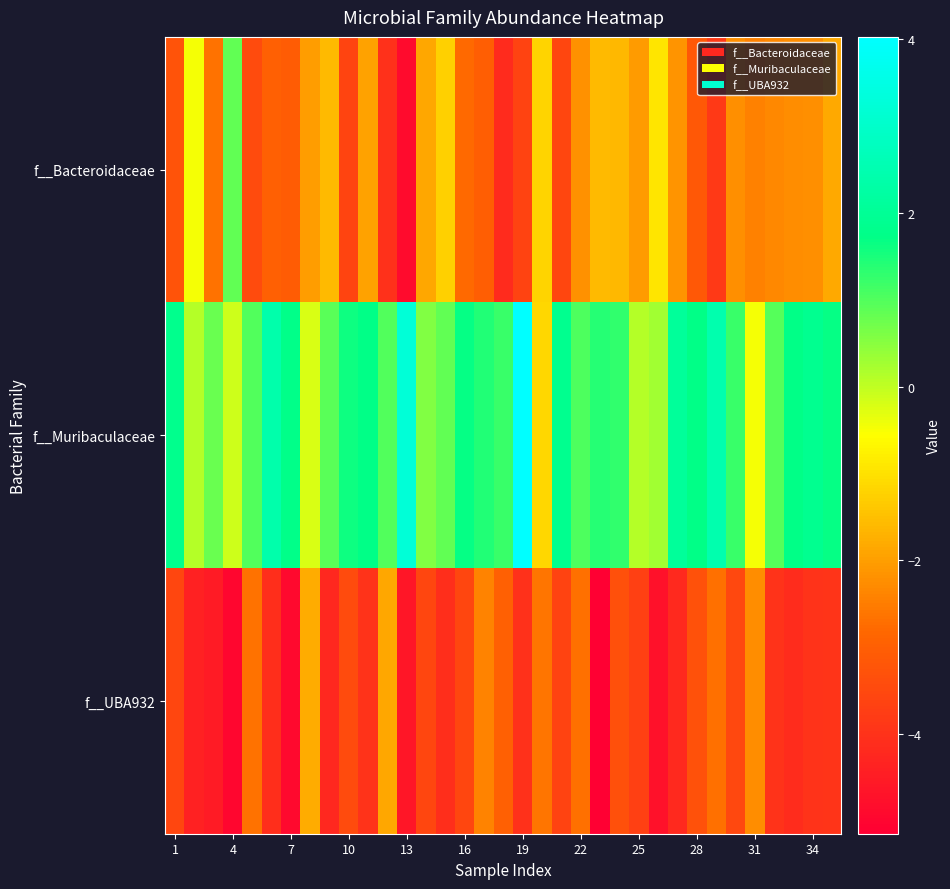

Which series has the largest total across all categories?

f__Muribaculaceae